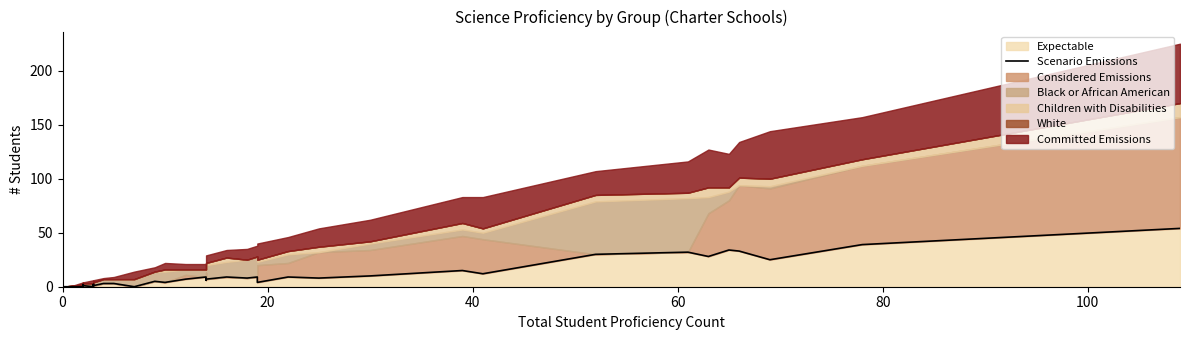

How many lines are shown in the chart?

1